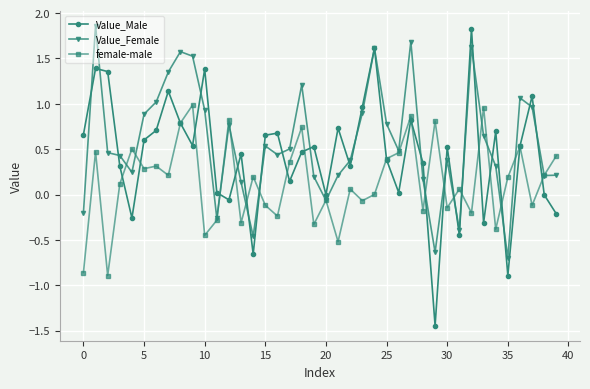

Which series has the largest range (max minus min)?

Value_Male